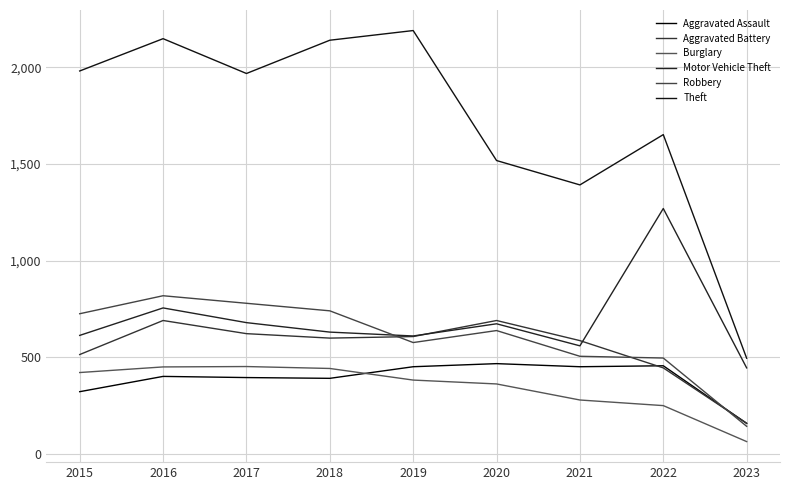

Where is Robbery nearest to the value 481?

2022